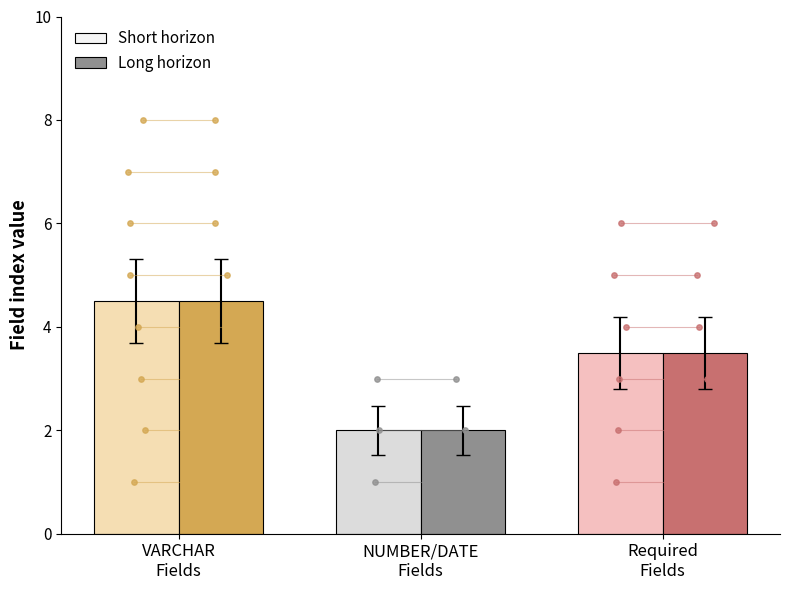

Which series contains the highest Y value?

Short horizon